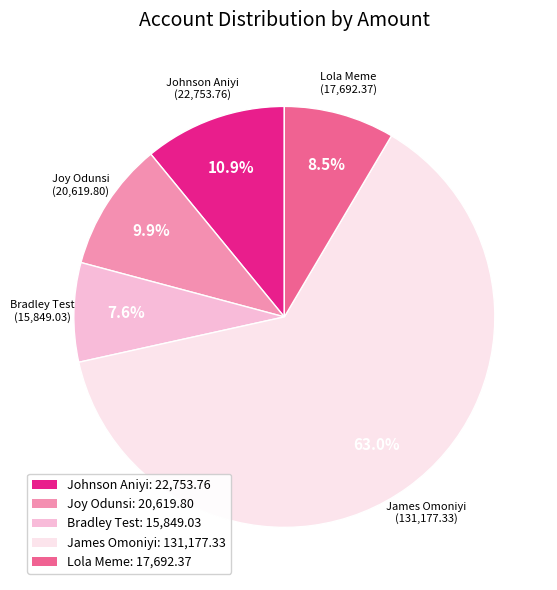

Rank the categories by value from lowest to highest.

Bradley Test, Lola Meme, Joy Odunsi, Johnson Aniyi, James Omoniyi